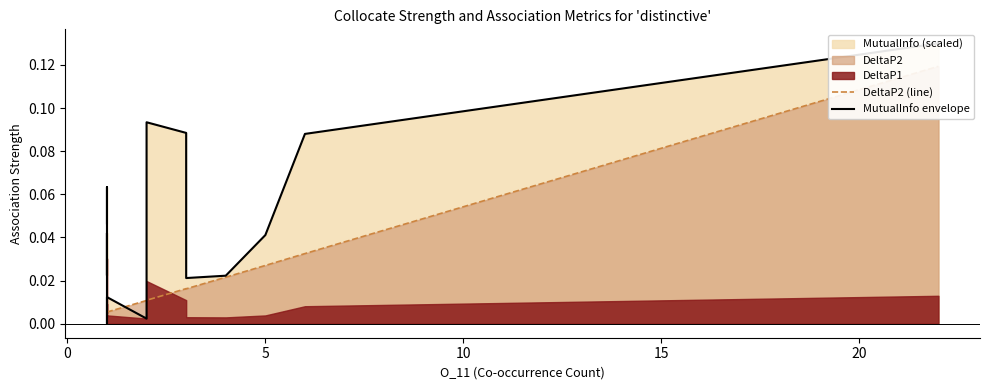

Which series ends up on top after the final intersection of DeltaP2 (line) and MutualInfo envelope?

MutualInfo envelope